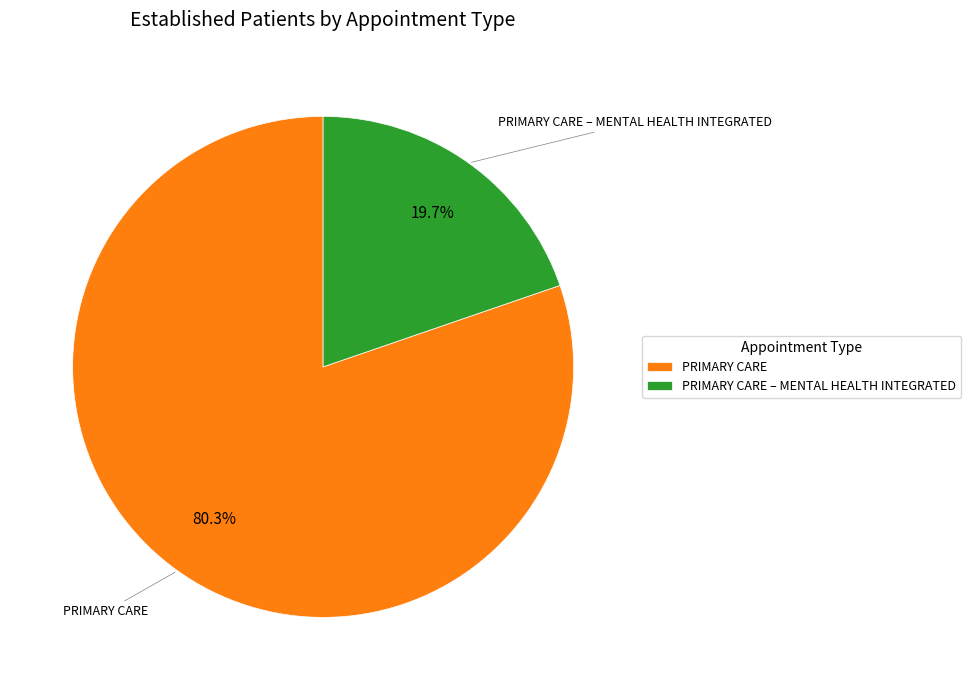

What percentage do PRIMARY CARE – MENTAL HEALTH INTEGRATED and PRIMARY CARE together represent?

100.0%